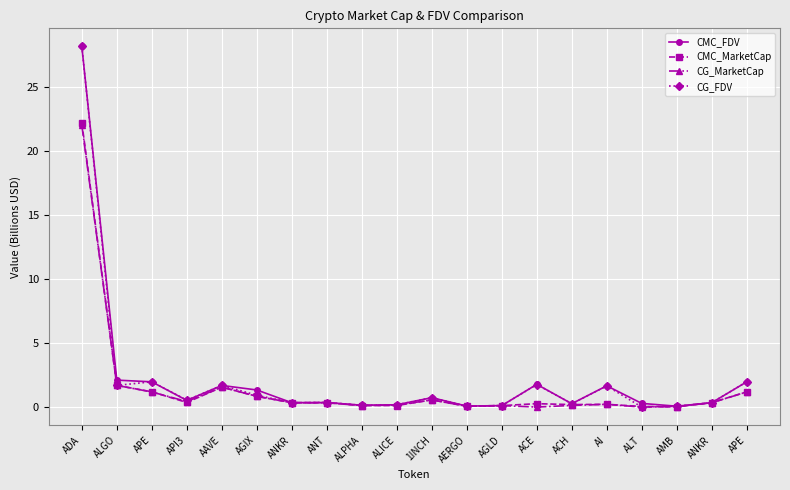

How many lines are shown in the chart?

4